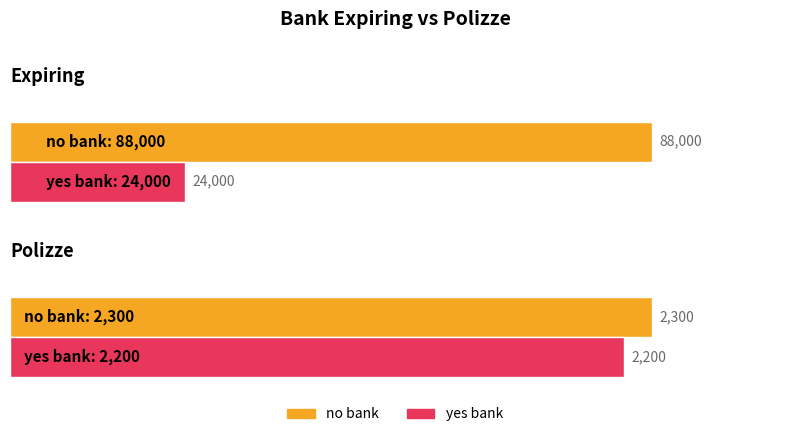

How many series are shown in this chart?

2